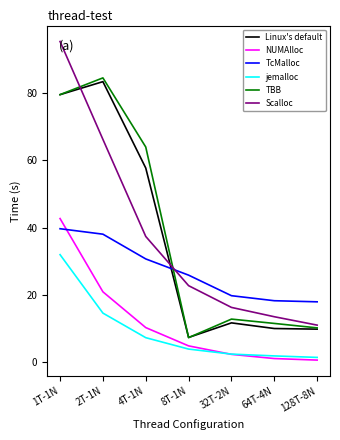

What is the greatest value displayed?

95.2